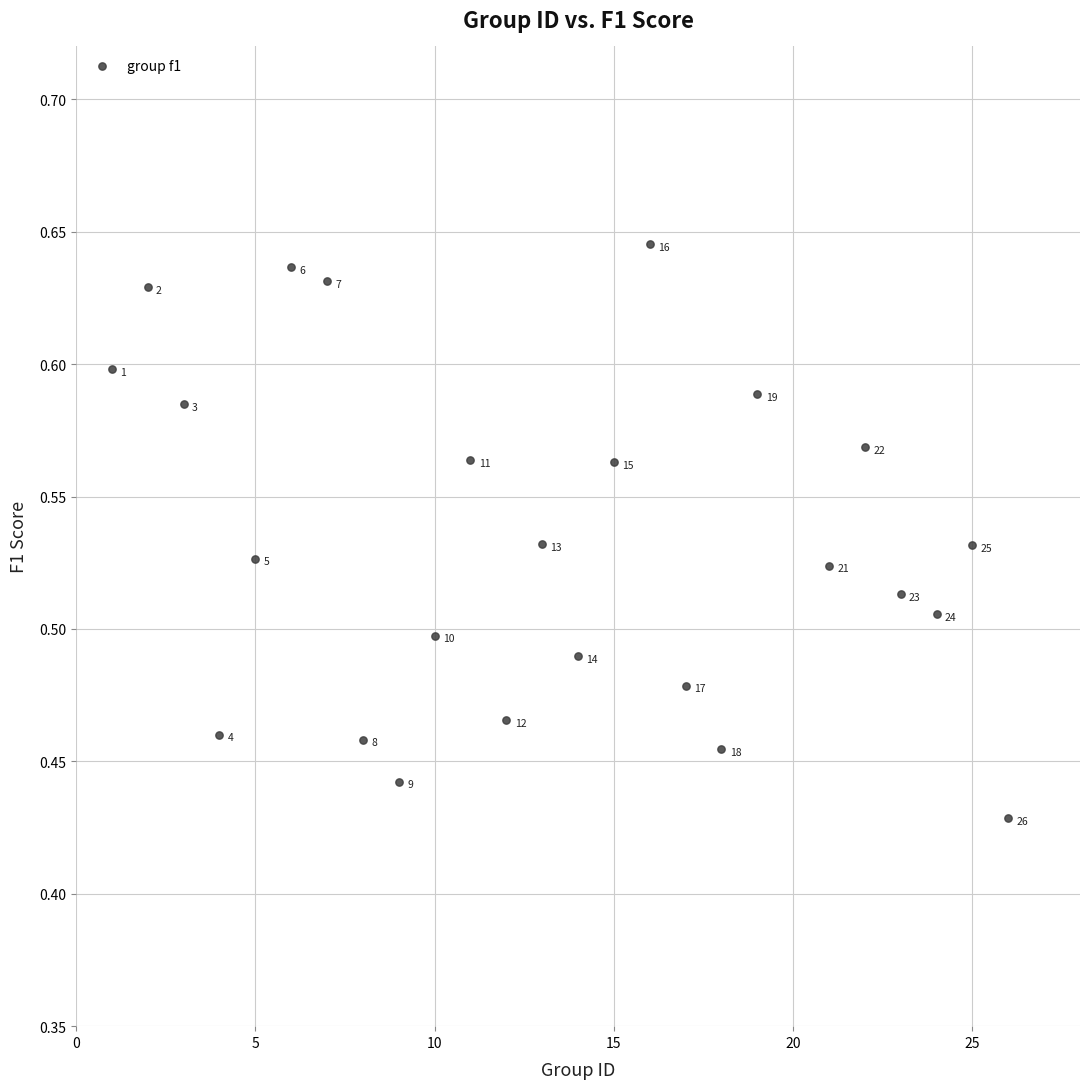

What is the range of X values (max minus min)?

25.0